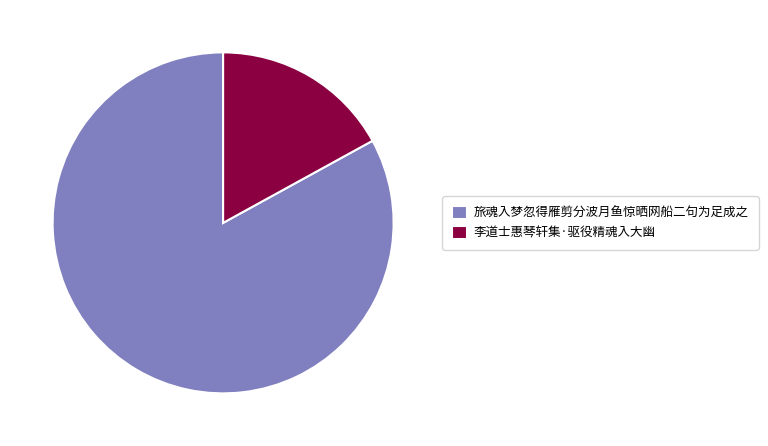

Which category has the smallest portion of the pie?

李道士惠琴轩集·驱役精魂入大幽